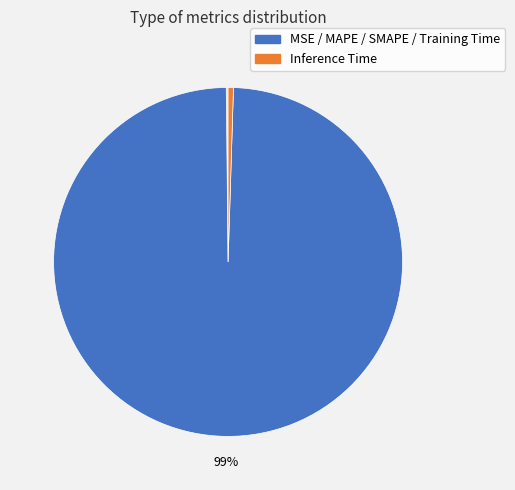

How many slices are in this pie chart?

5